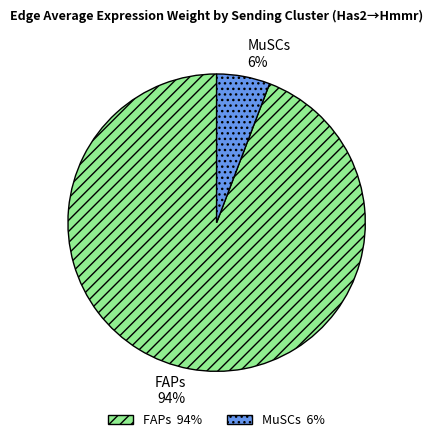

To the nearest percent, what percentage of the pie is FAPs 94%?

94%